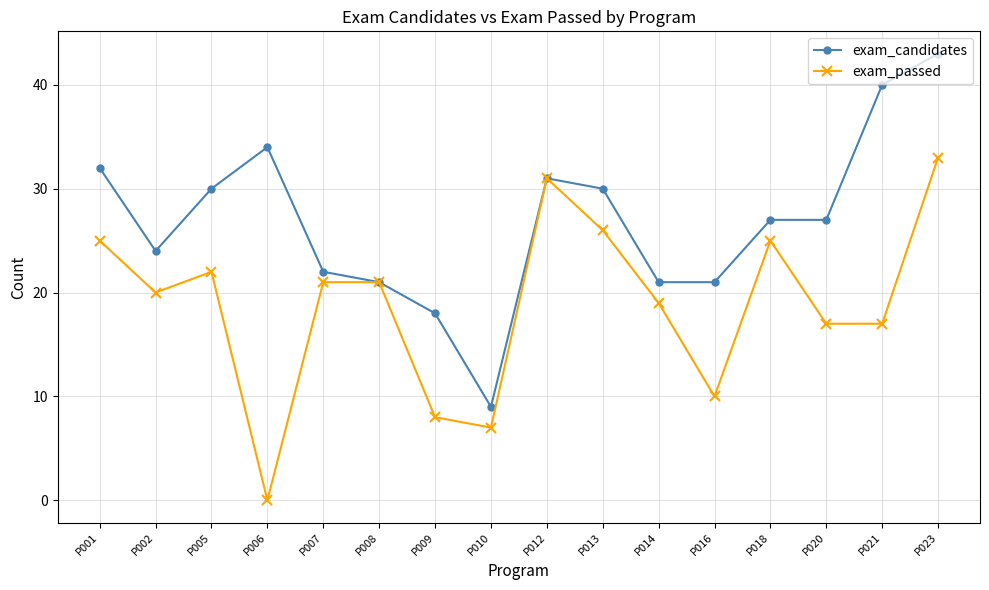

What is the difference between the highest and lowest values at P005?

8